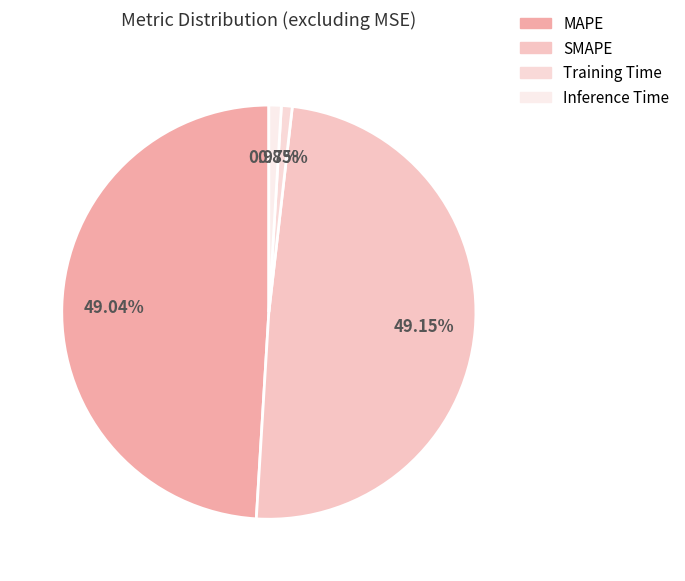

Combined, do SMAPE and MAPE account for over 50%?

Yes